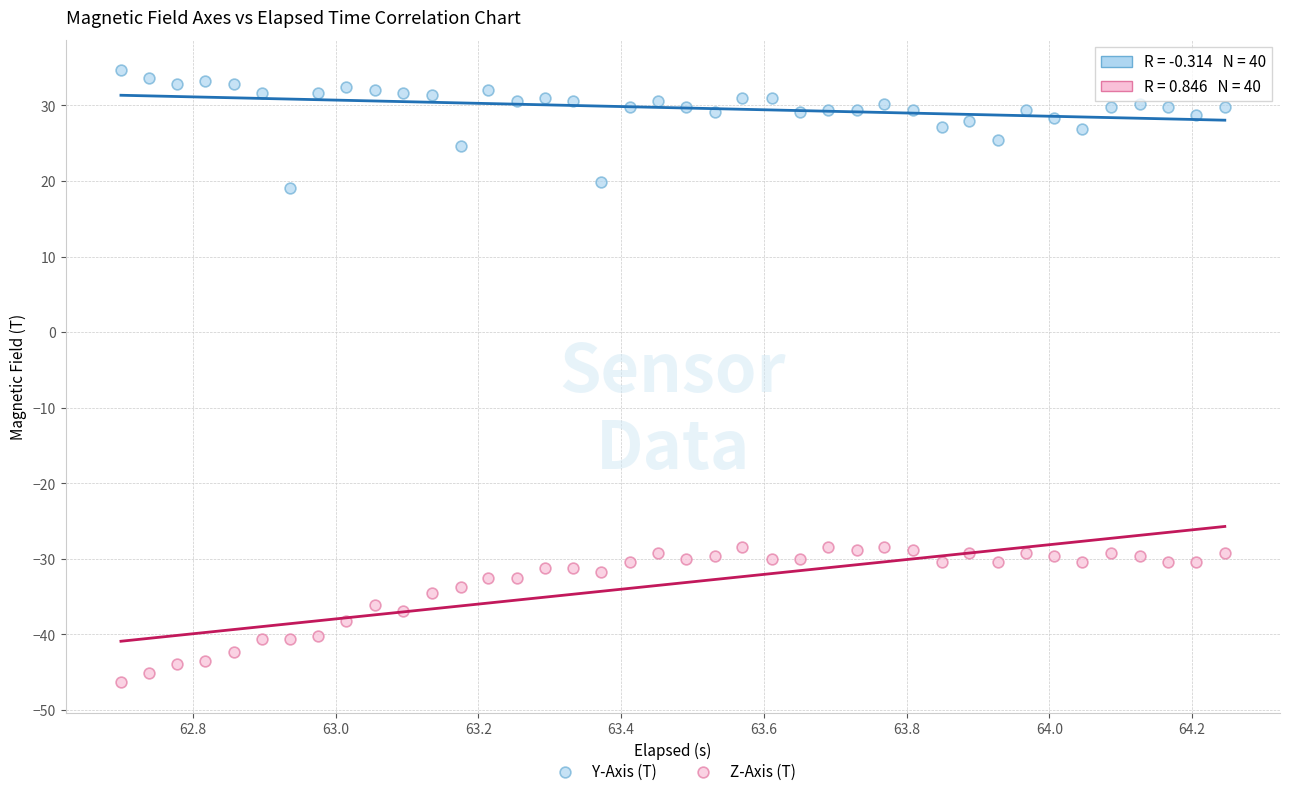

Which series has the widest spread of Y values?

Z-Axis (T)